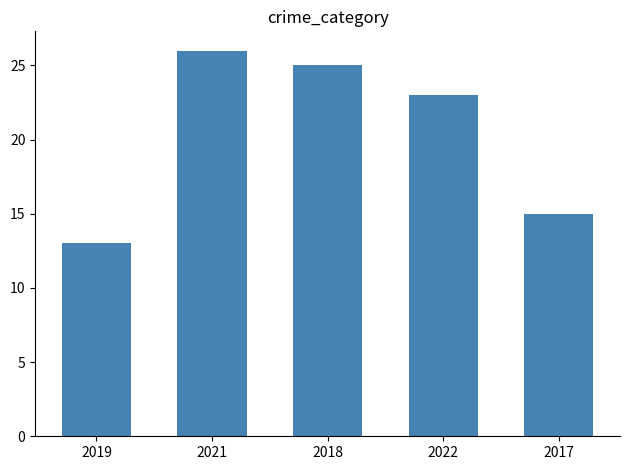

What is the difference between the second highest and minimum values?

12